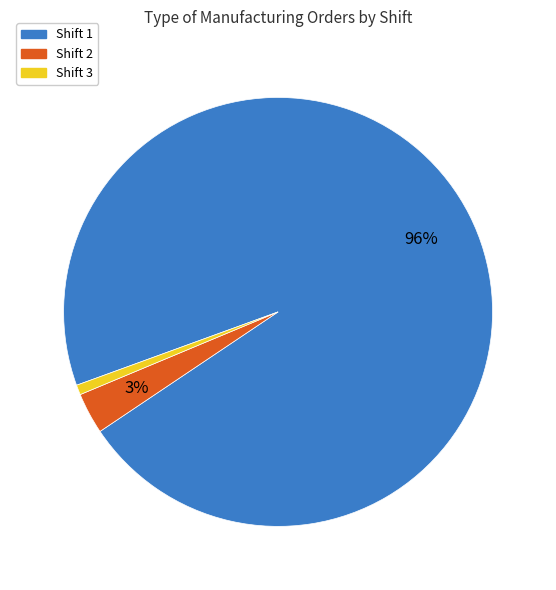

Which slice is the largest?

Shift 1